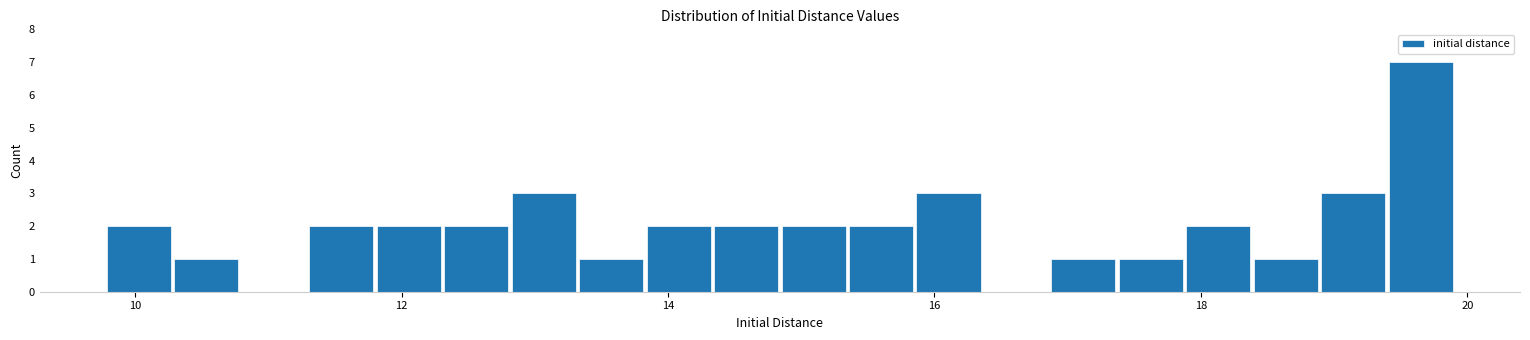

Around what value on the x-axis is the tallest bar? Give the approximate position of its centre, as read against the axis.

19.6